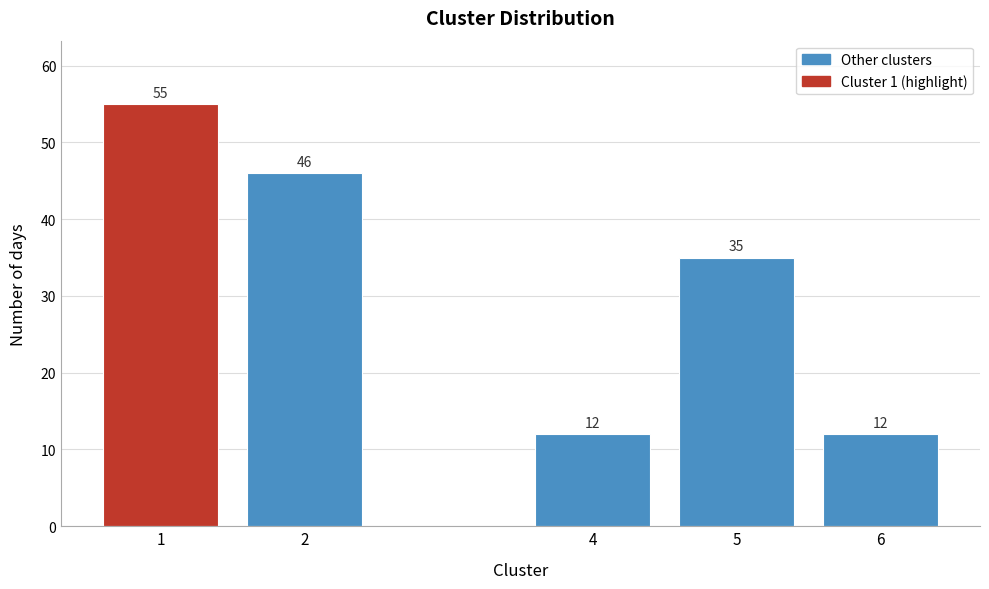

Reading right to left, list all the values displayed in this chart.

12	35	12	46	55